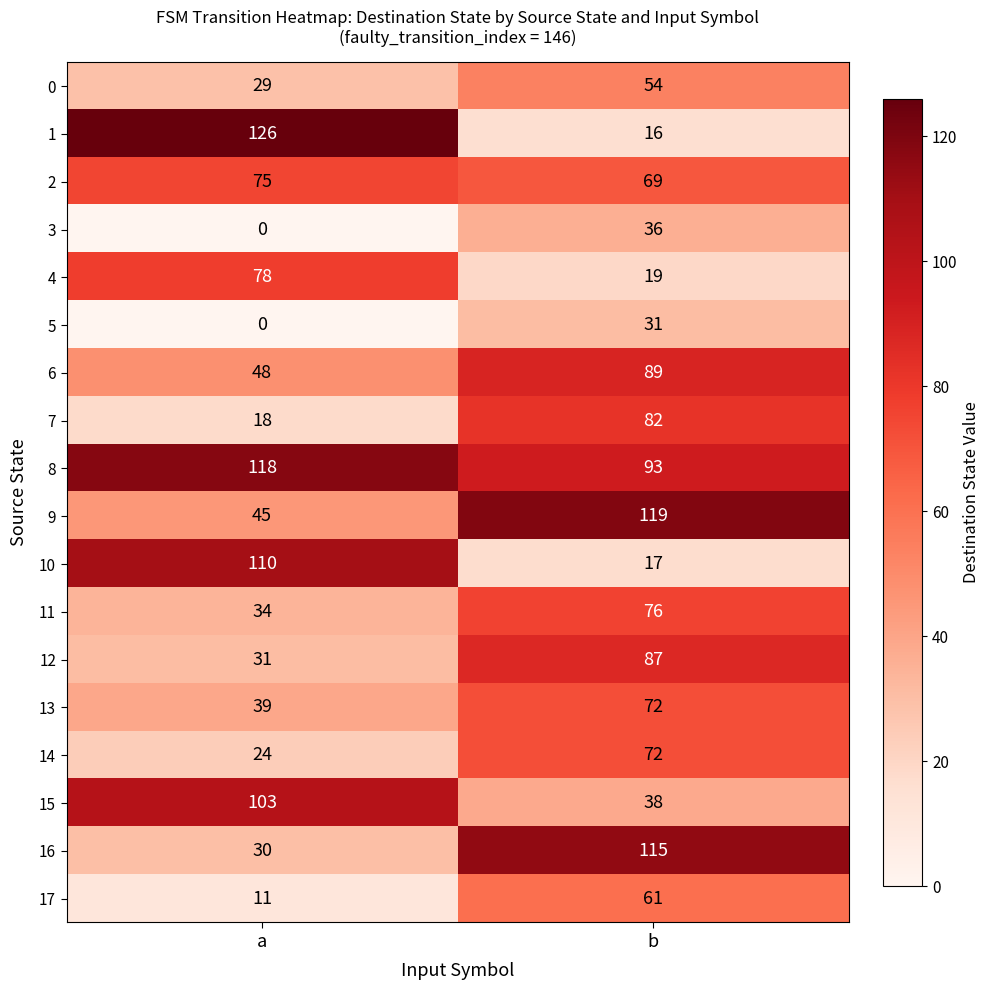

Where is 10 nearest to the value 63?

b